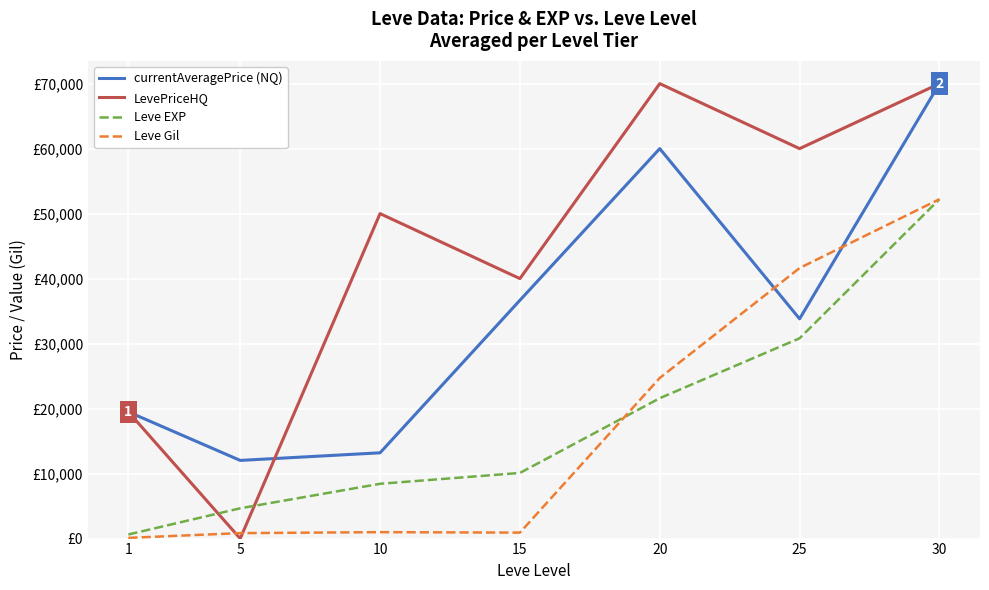

What is the value of the currentAveragePrice (NQ) point at the 2nd from the left?

12028.0